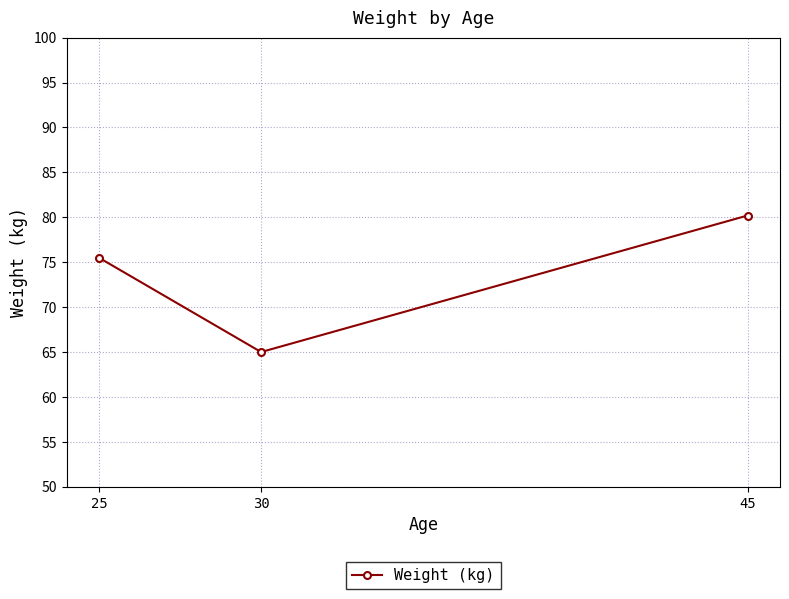

Rank the categories by value from highest to lowest.

45, 25, 30